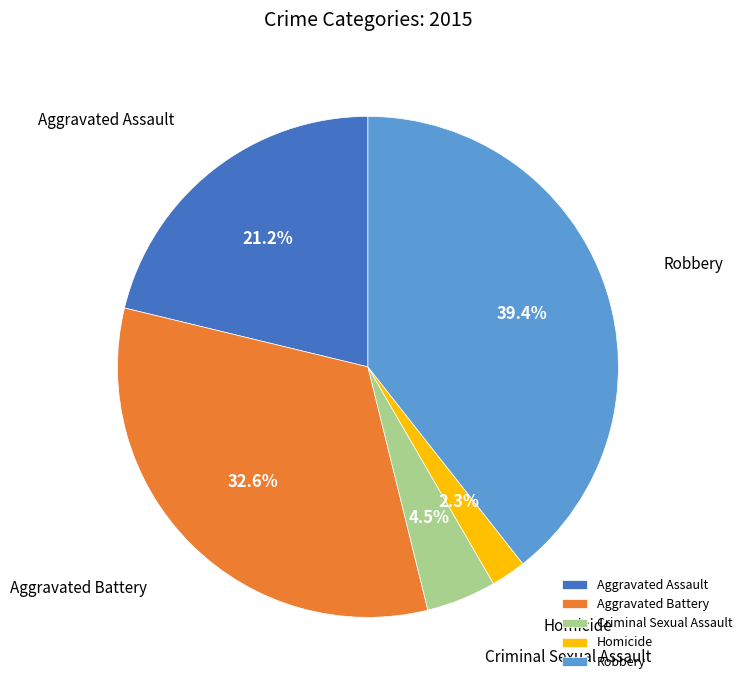

To the nearest percent, what is the average slice percentage?

20%